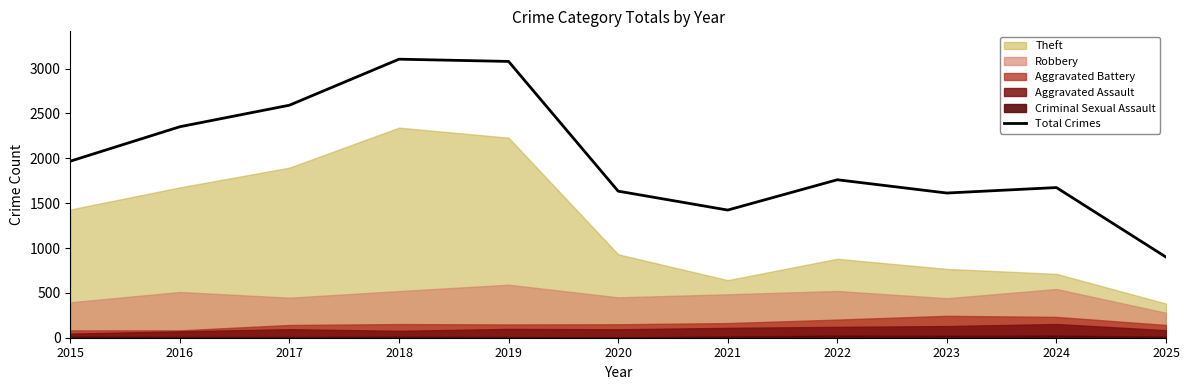

List the labels in order of value, largest first.

2018, 2019, 2017, 2016, 2015, 2022, 2024, 2020, 2023, 2021, 2025